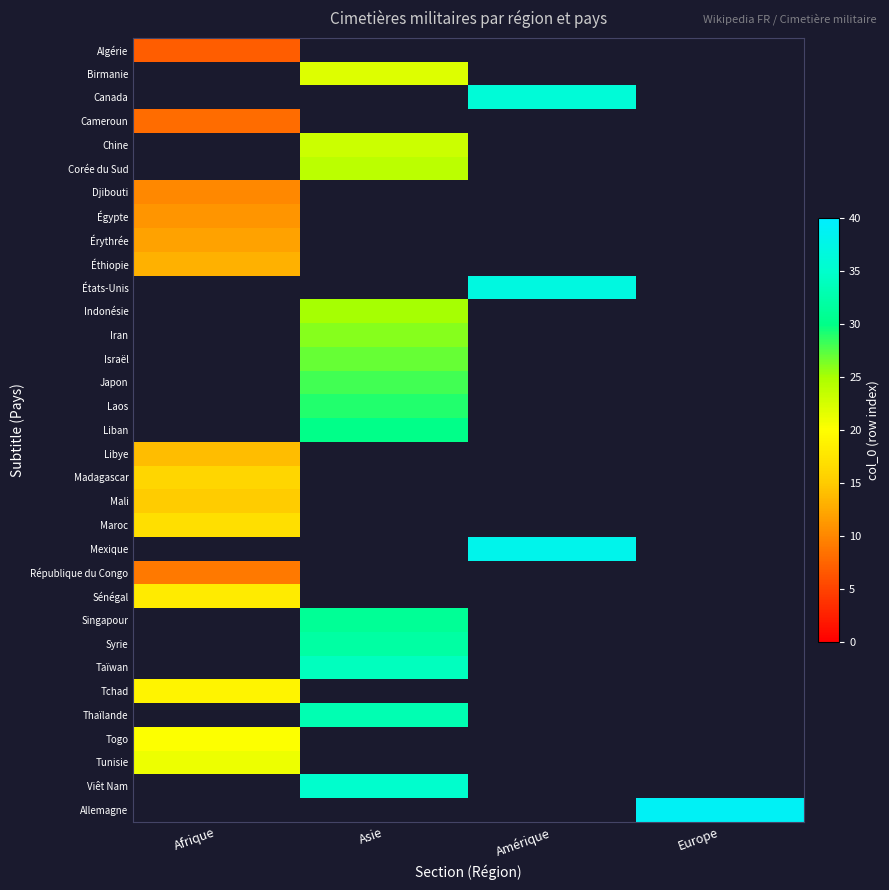

Is it true that Maroc equals 17.0 at Afrique?

True